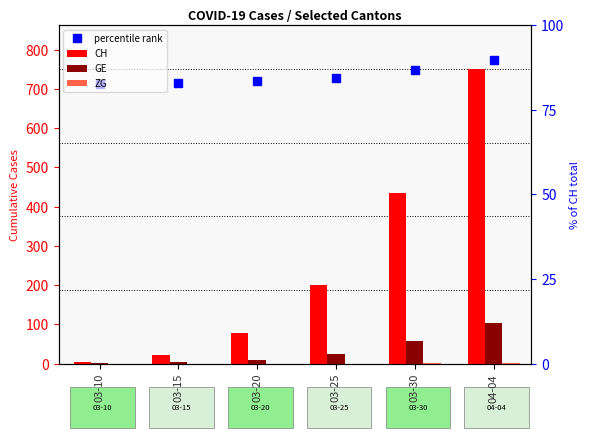

At which label is GE closest to 52?

03-30